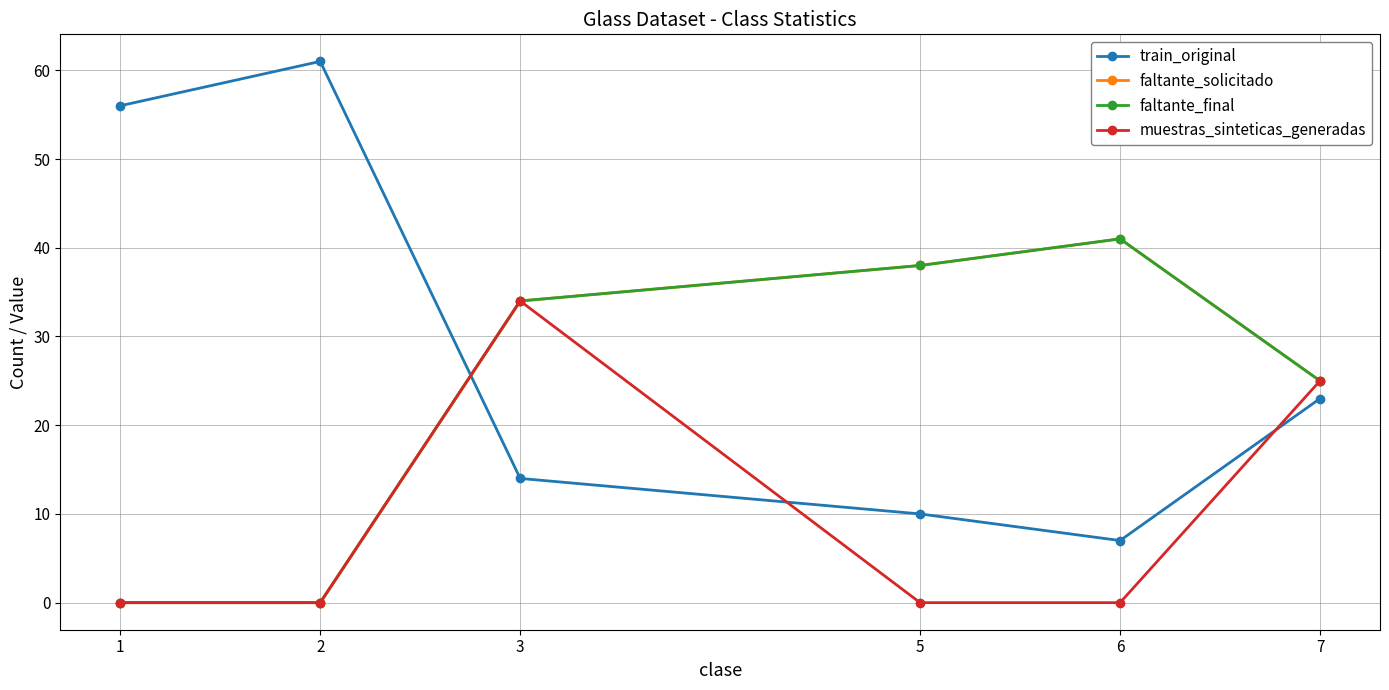

What is the difference between the highest and lowest values at 1?

56